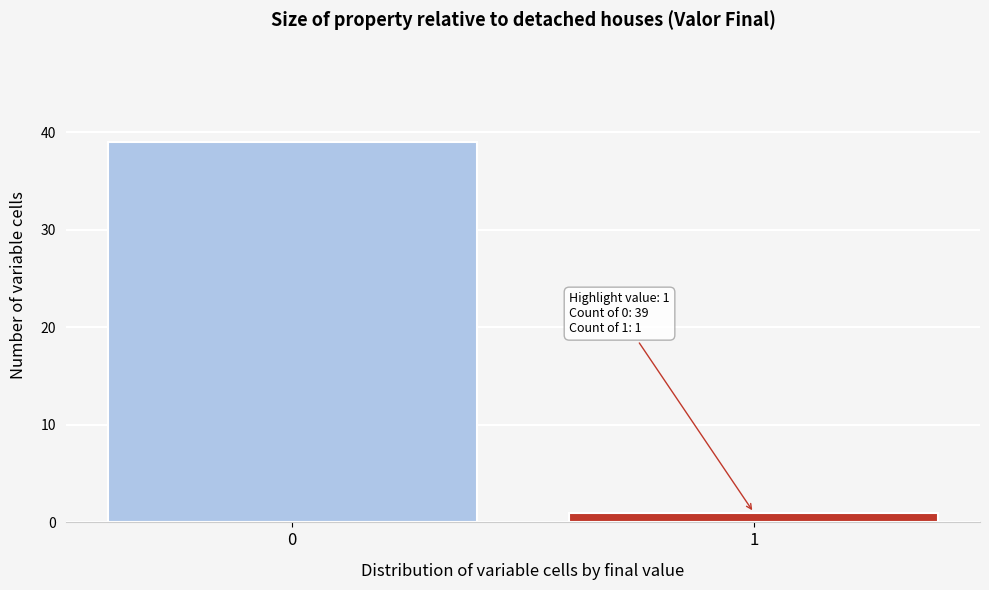

Reading left to right, what are all the values shown in this chart?

0=39	1=1